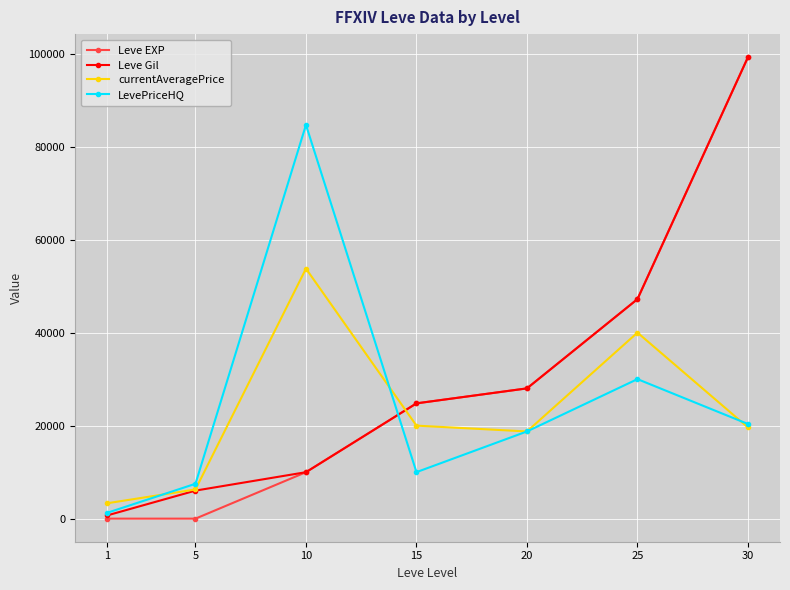

Is it true that LevePriceHQ equals 7499 at 5?

True